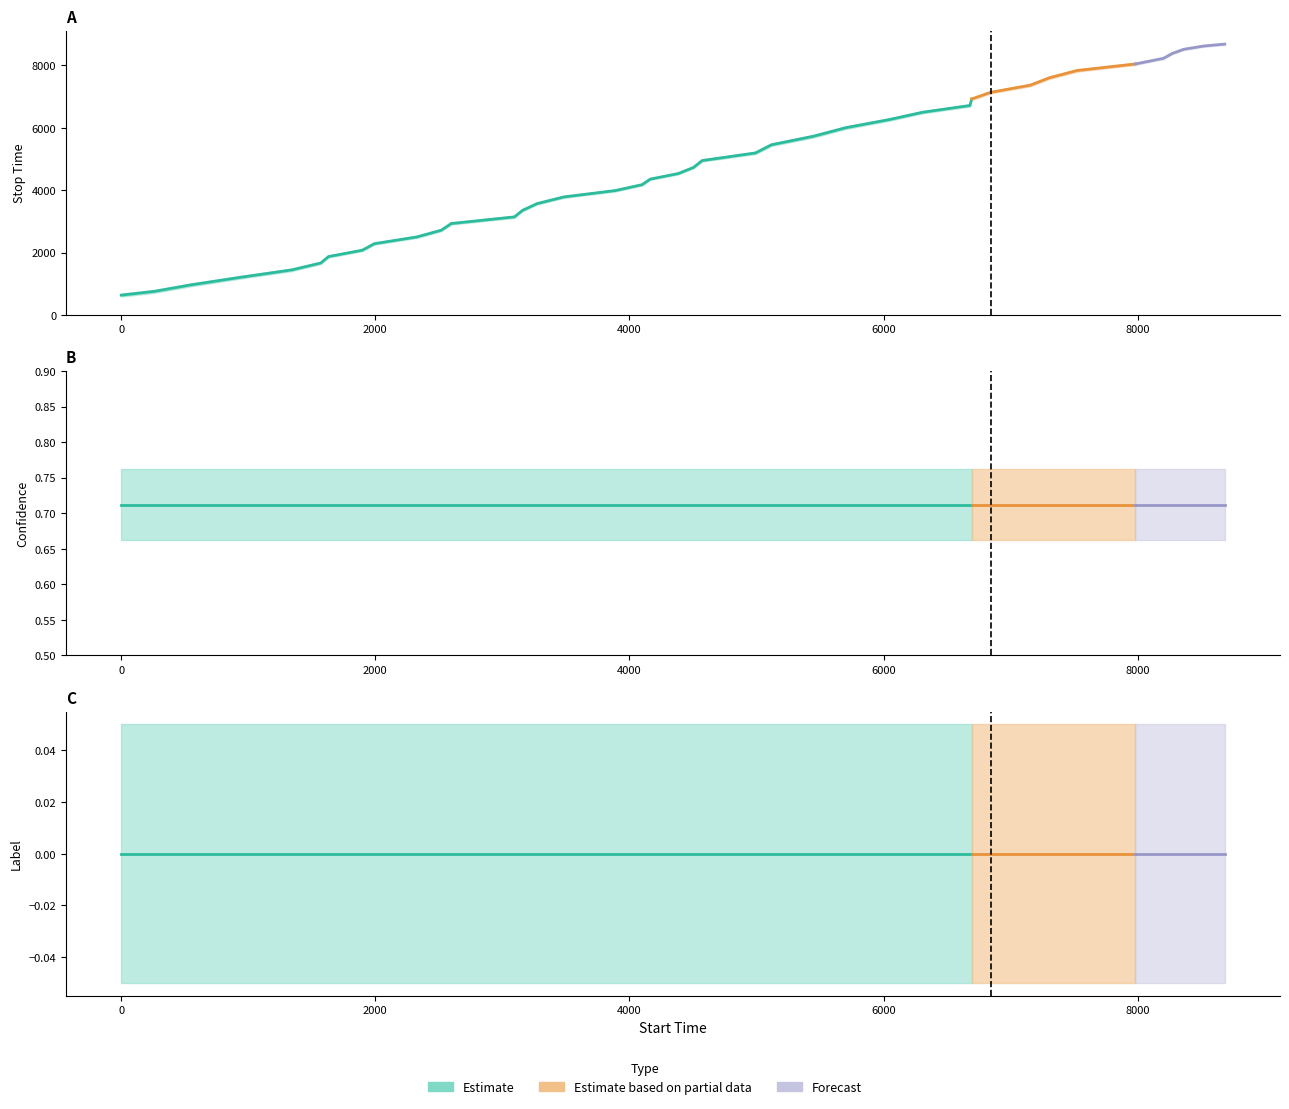

Which series has the largest range (max minus min)?

stop_time